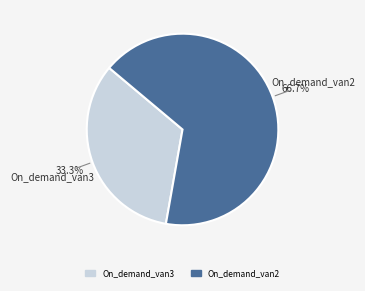

Which has a higher value, On_demand_van3 or On_demand_van2?

On_demand_van2